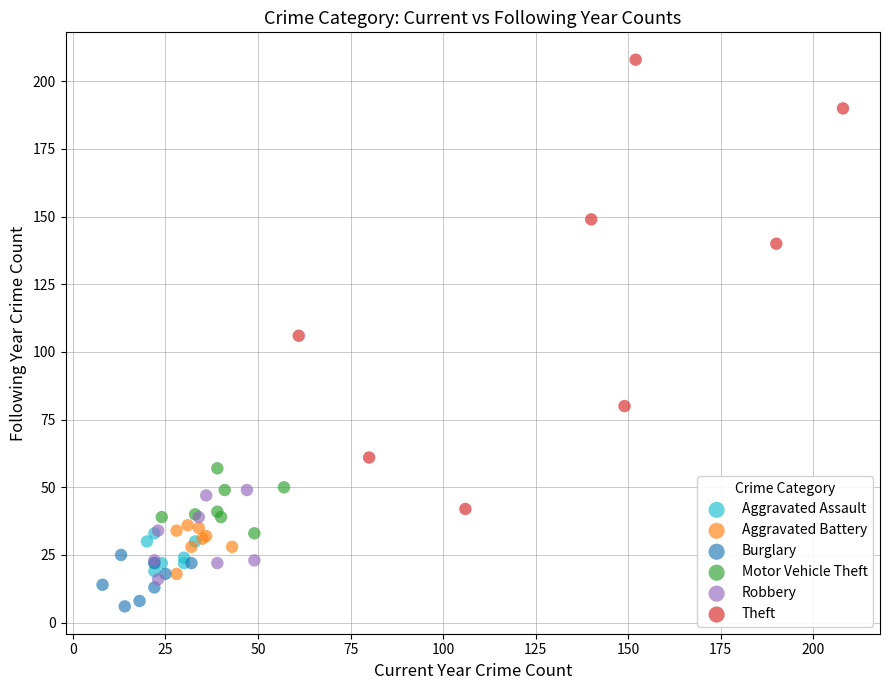

Which series has the widest spread of Y values?

Theft